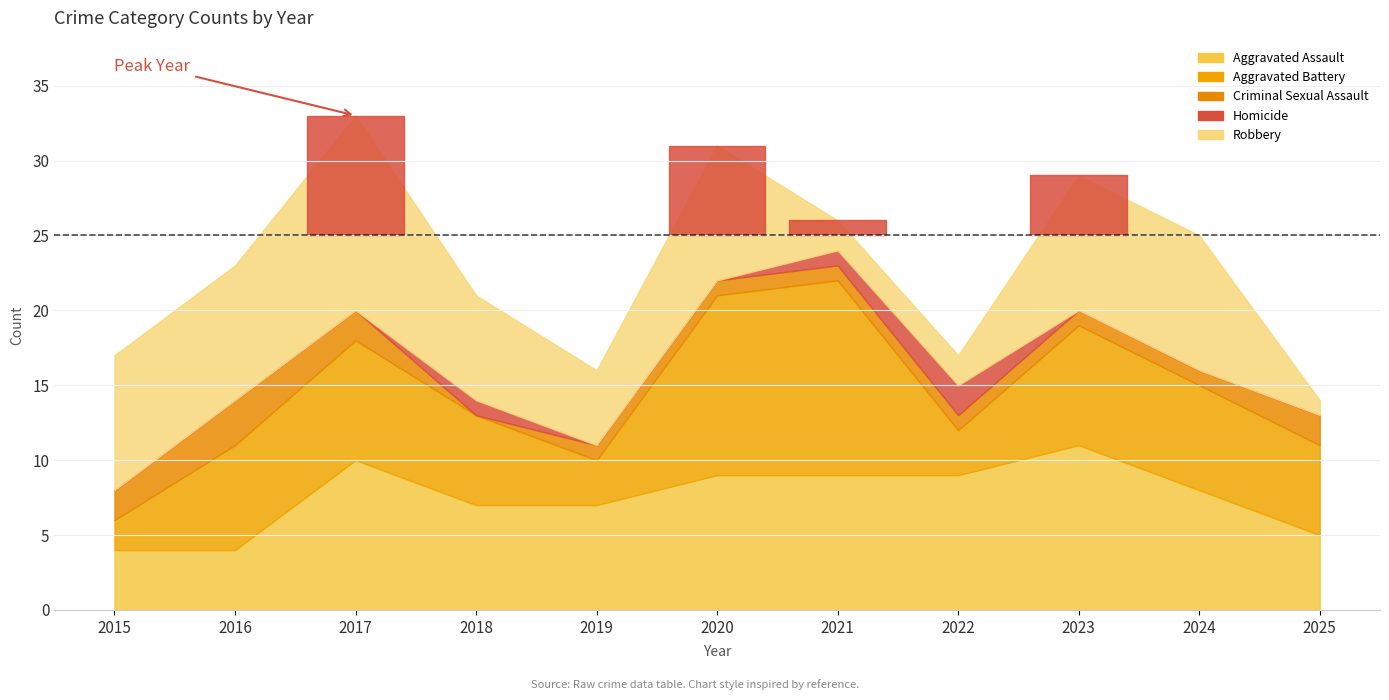

True or false: Total and Robbery cross at least once.

False